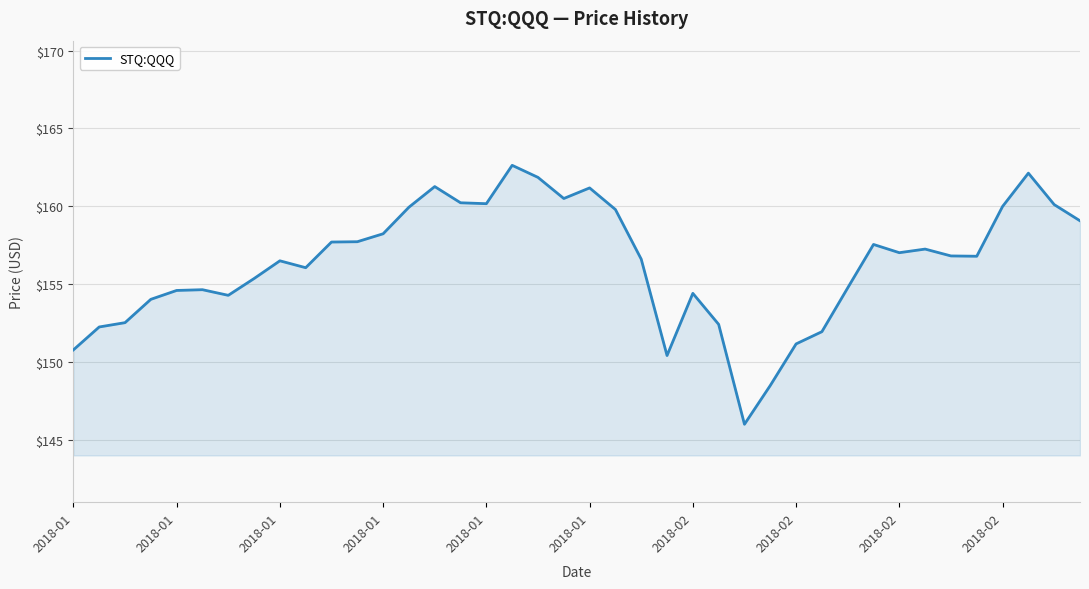

What is the maximum value shown in the chart?

162.6